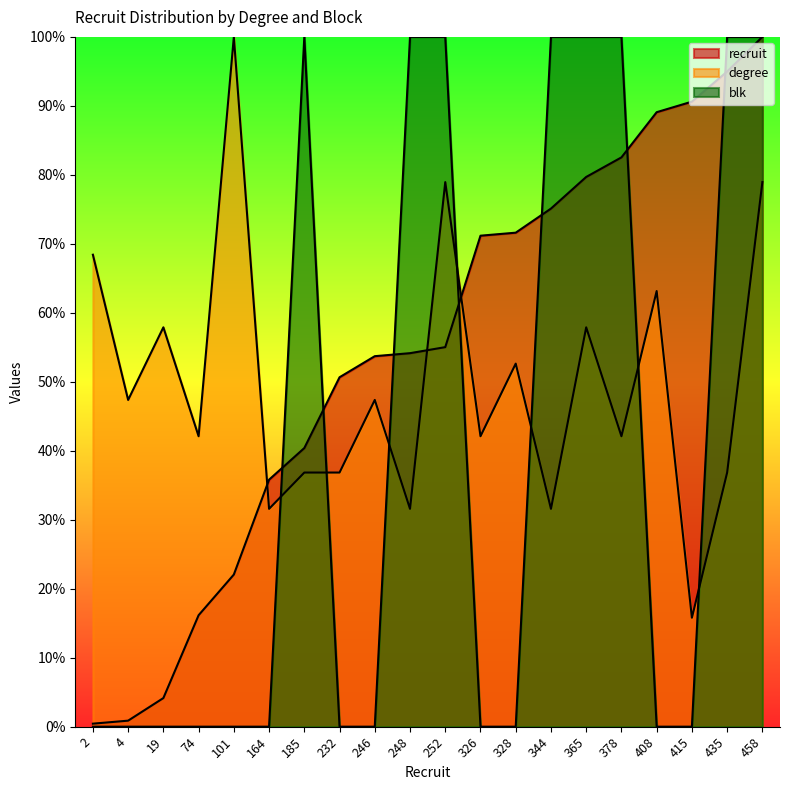

At which label is degree closest to 57?

19